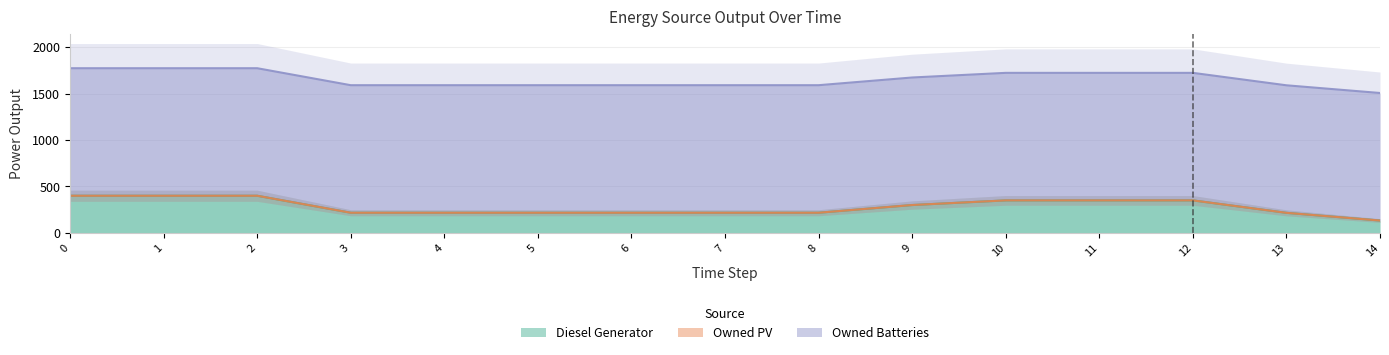

What is the difference between the Diesel Generator values at 4 and 14?

84